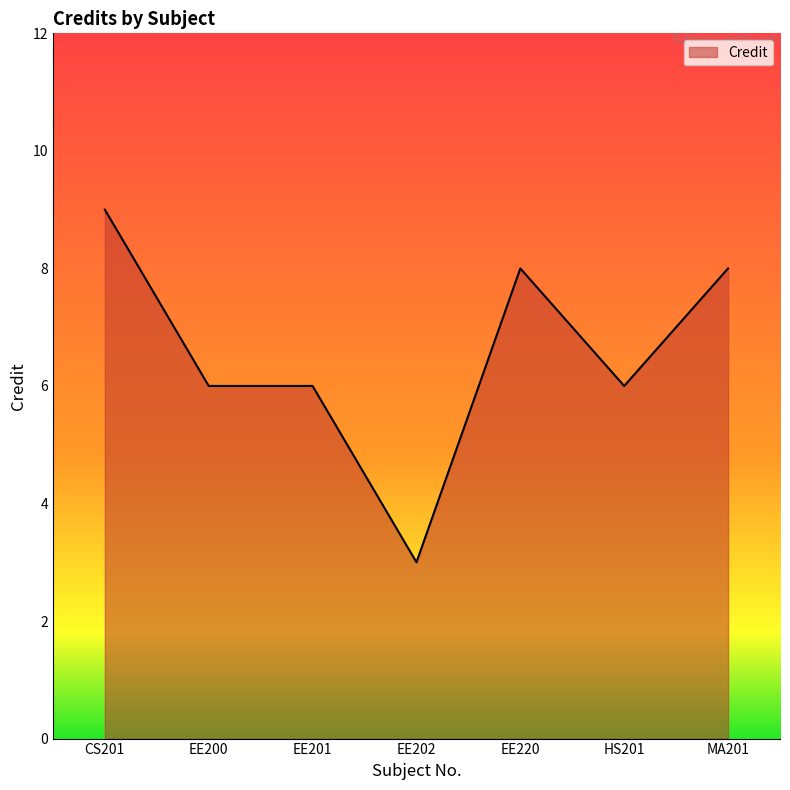

What is the approximate value at HS201?

6